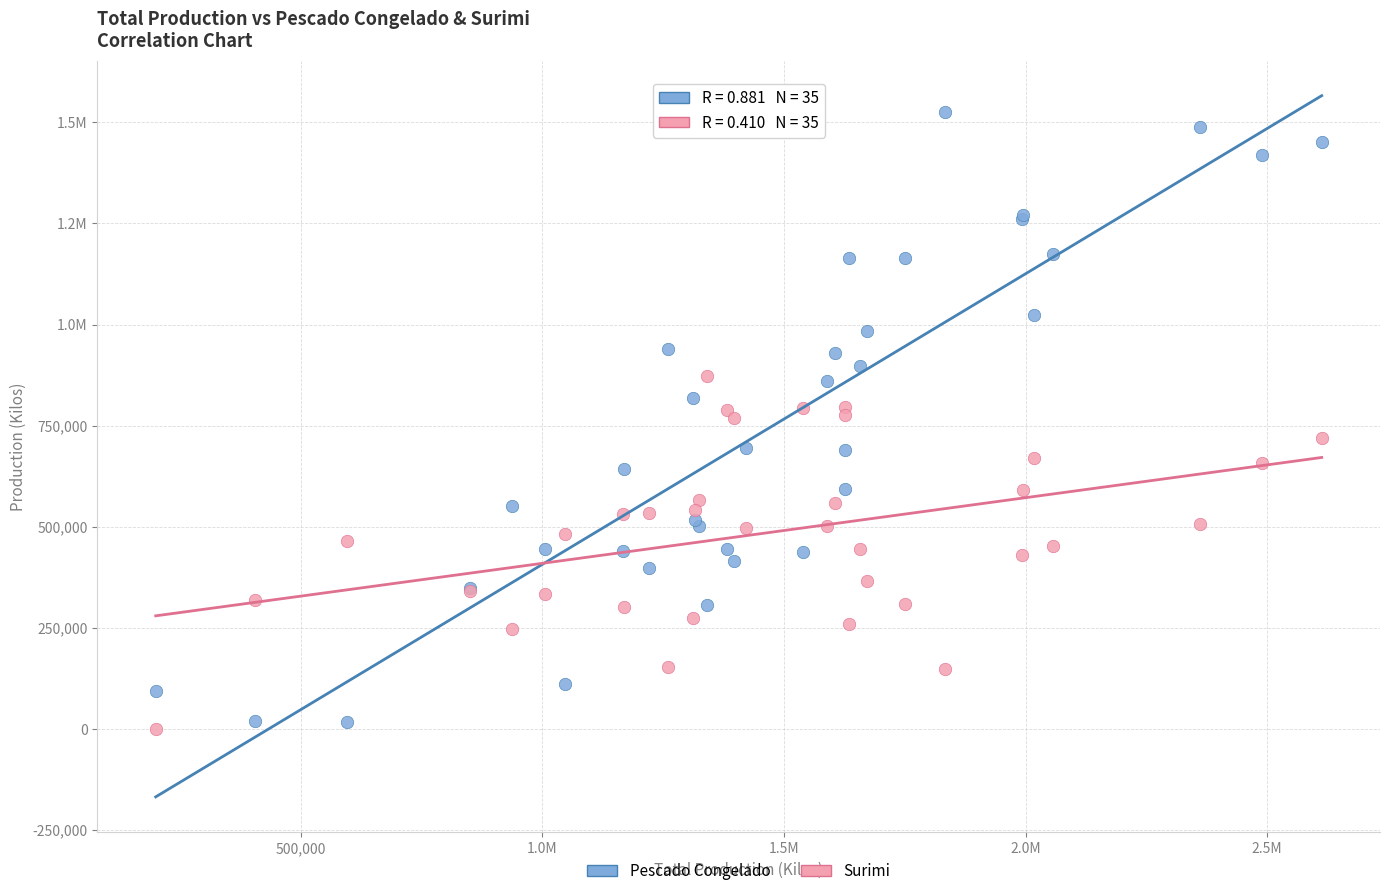

What are all the series names shown in the legend?

Pescado Congelado, Surimi